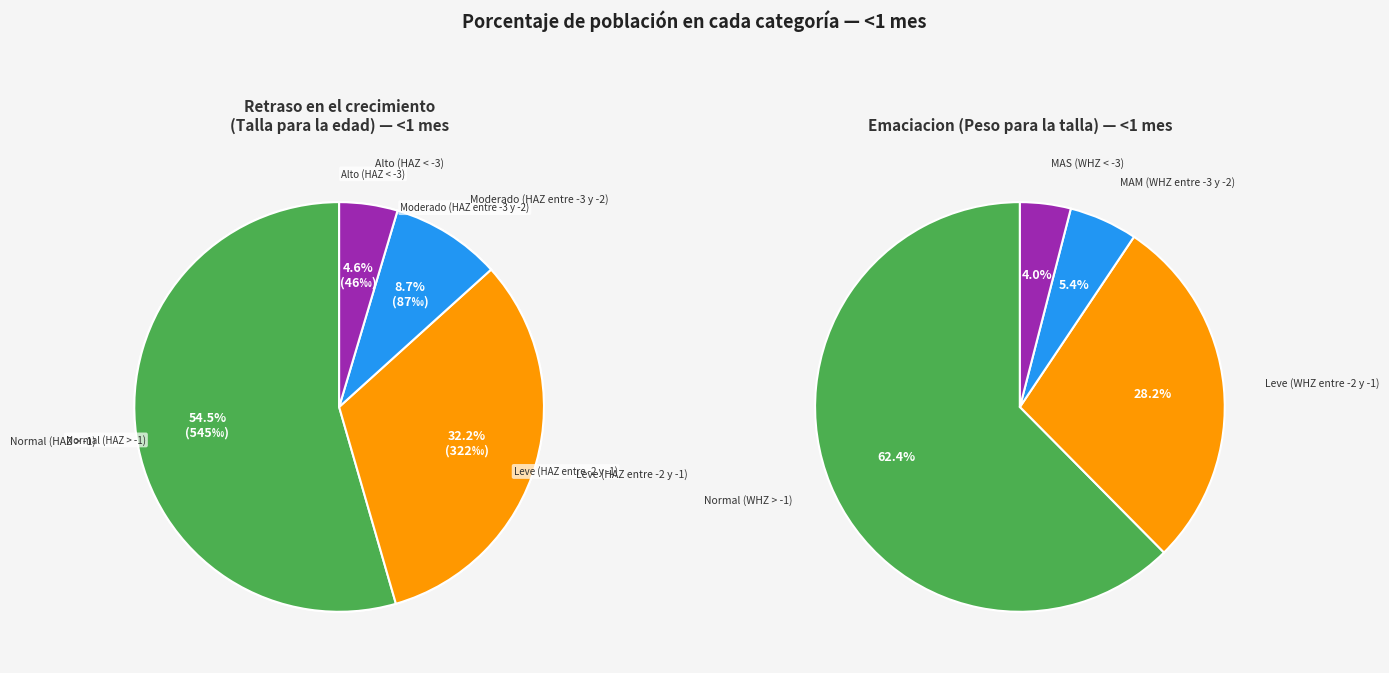

To the nearest percent, what is the average slice percentage?

25%